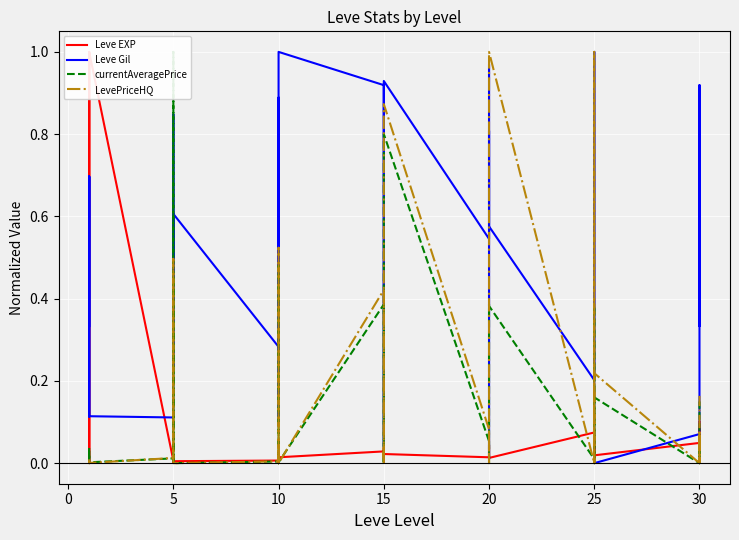

Count the number of data series in this chart.

4